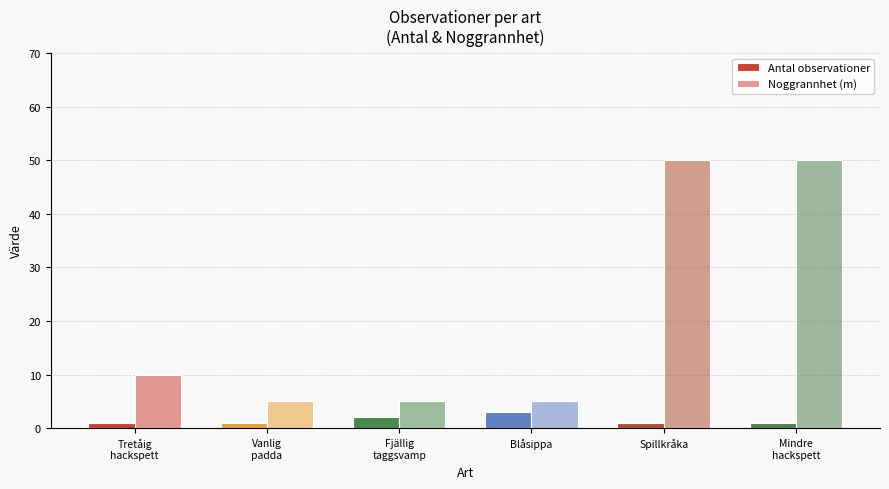

How many bars are there in each group?

2